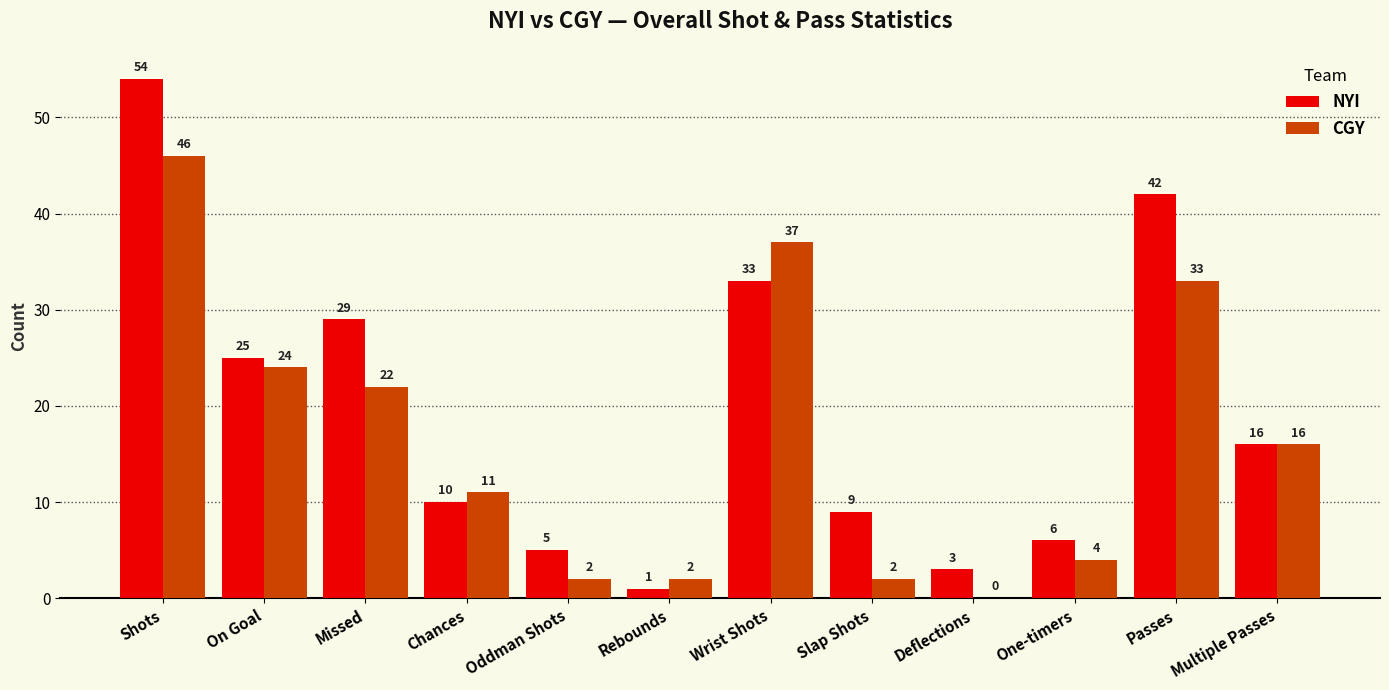

How many data points does each series have?

12